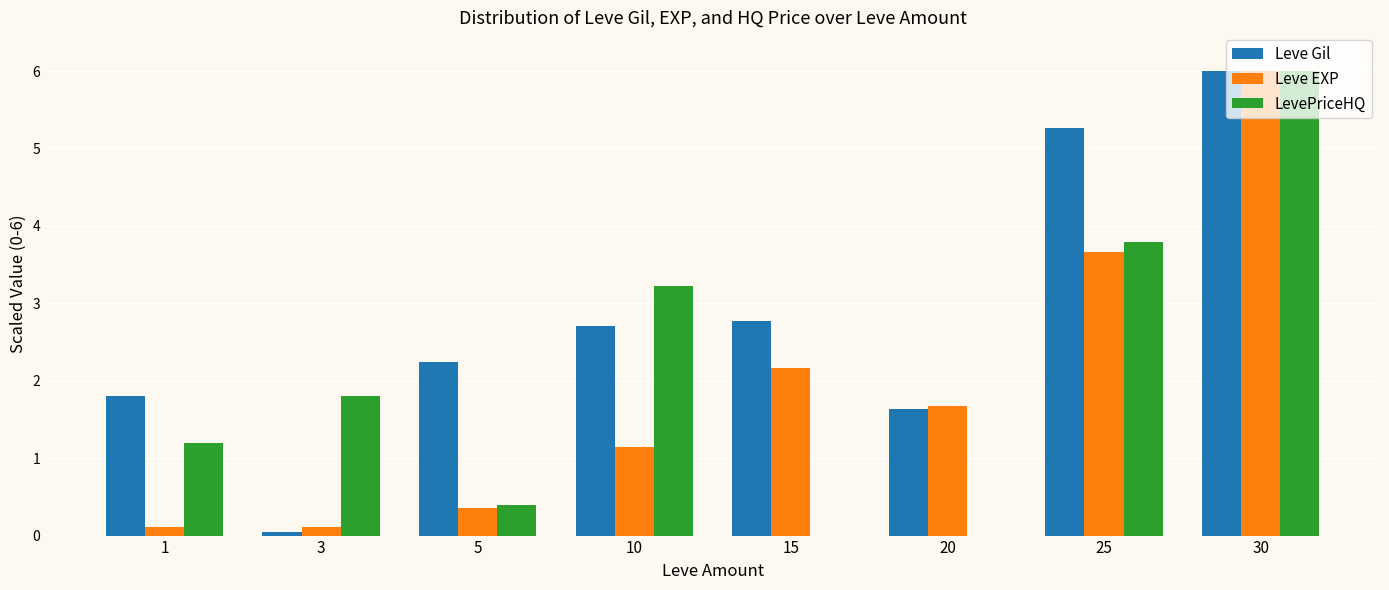

What is the difference between the Leve EXP values at 15 and 10?

1.0